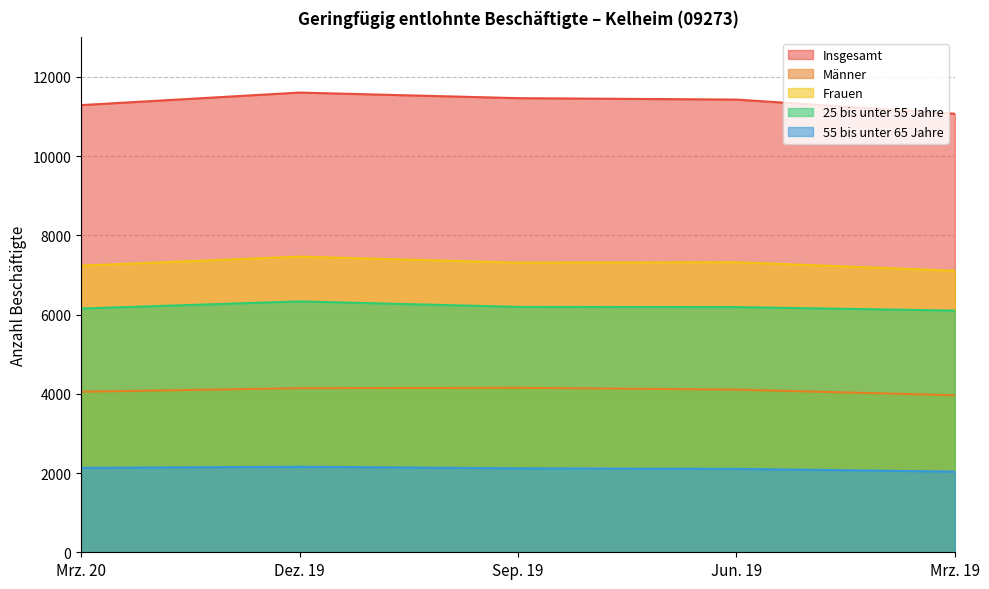

What is the smallest value displayed?

2036